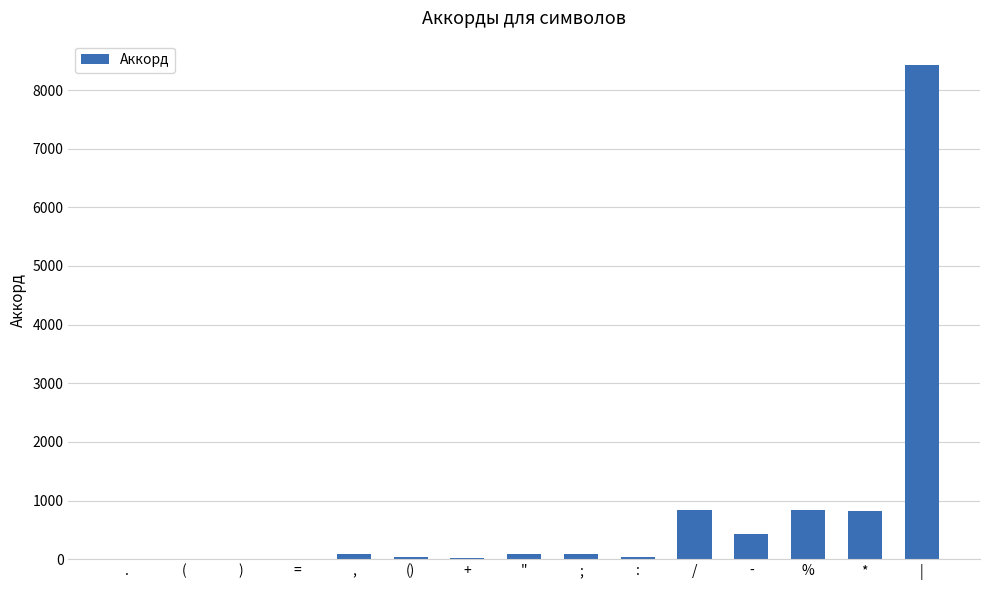

What is the maximum value shown in the chart?

8421